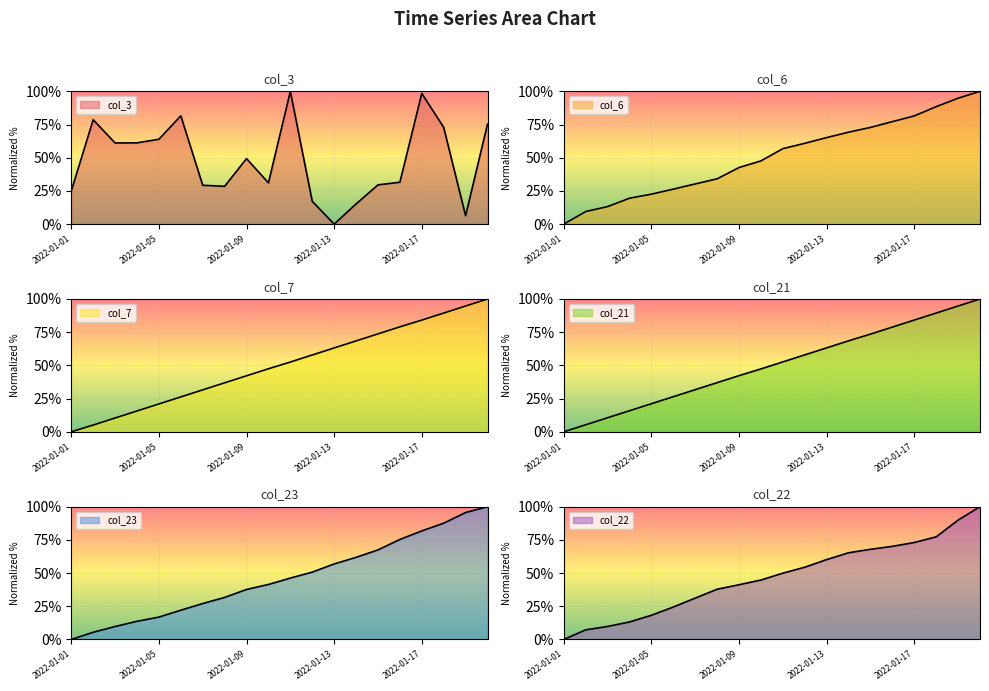

Rank the series by their maximum value, from lowest to highest.

col_3, col_6, col_7, col_21, col_23, col_22